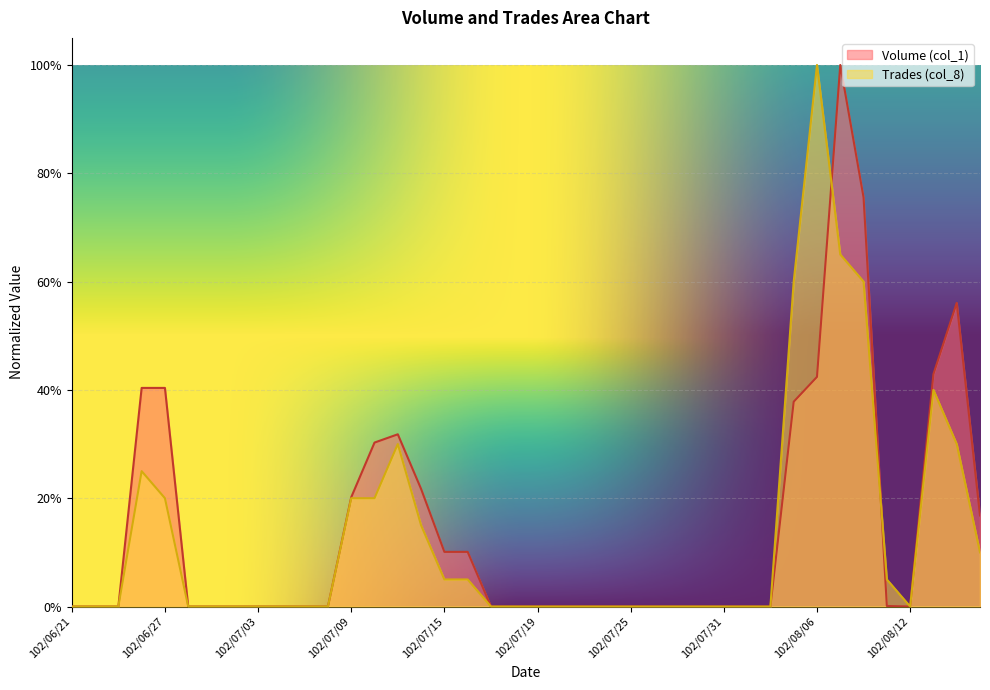

Between 102/07/12 and 102/07/01, which is larger?

102/07/12